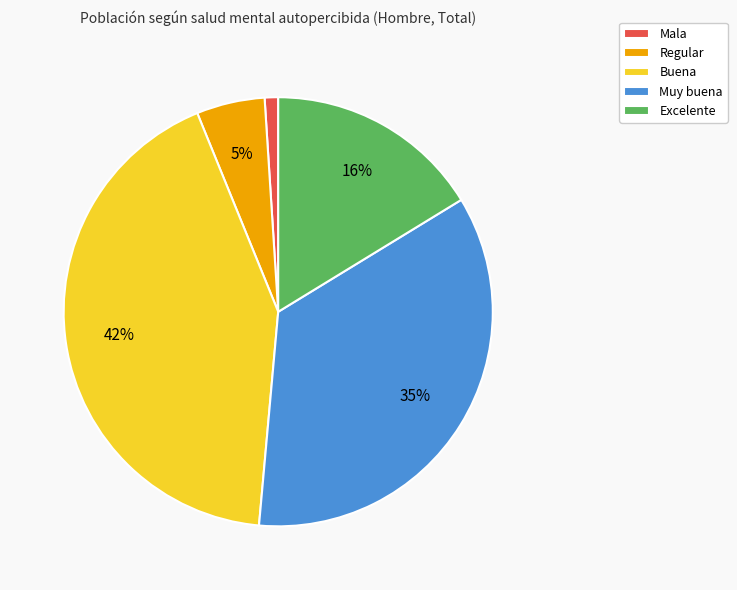

Does Buena account for over 50% of the chart?

No